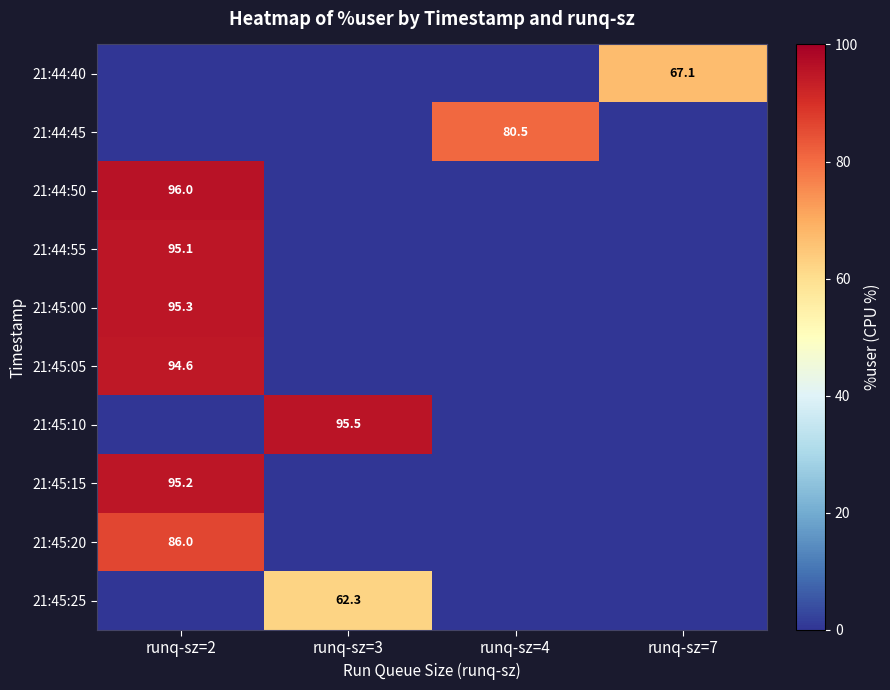

Which category has the lowest value across all series?

runq-sz=2